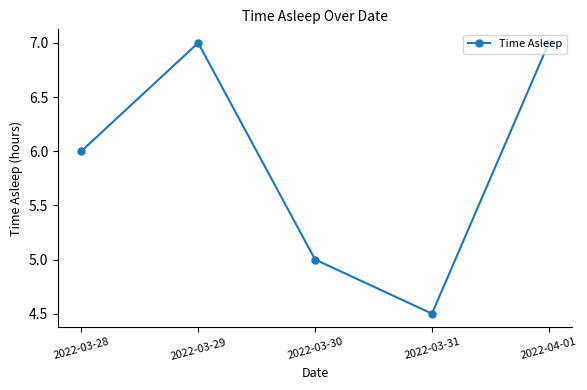

What is the change in value from 2022-03-28 to 2022-03-29?

+1.0